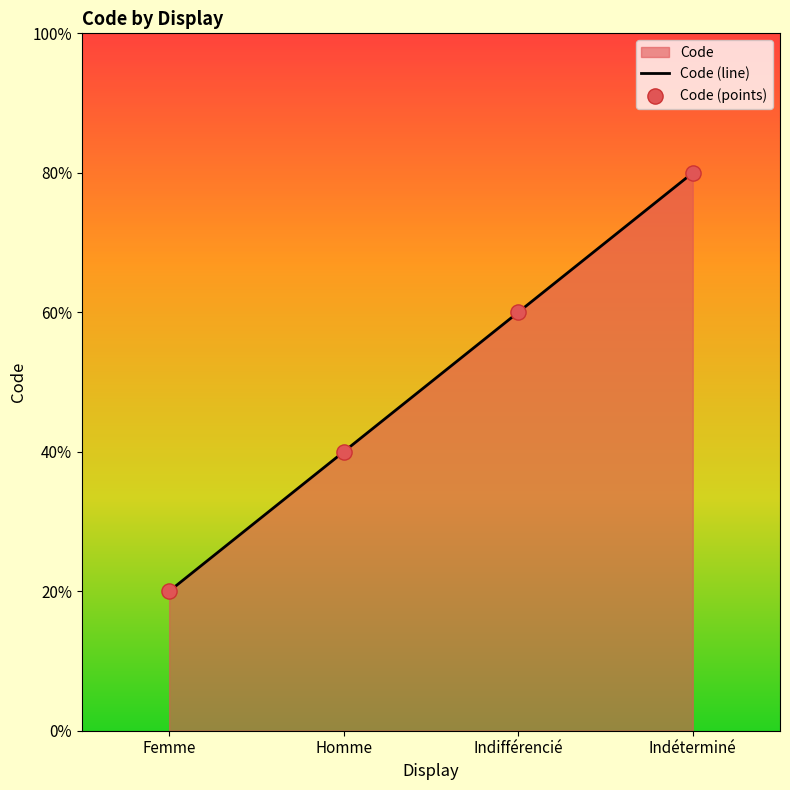

Which series has the largest Y range (max minus min)?

Code (line)